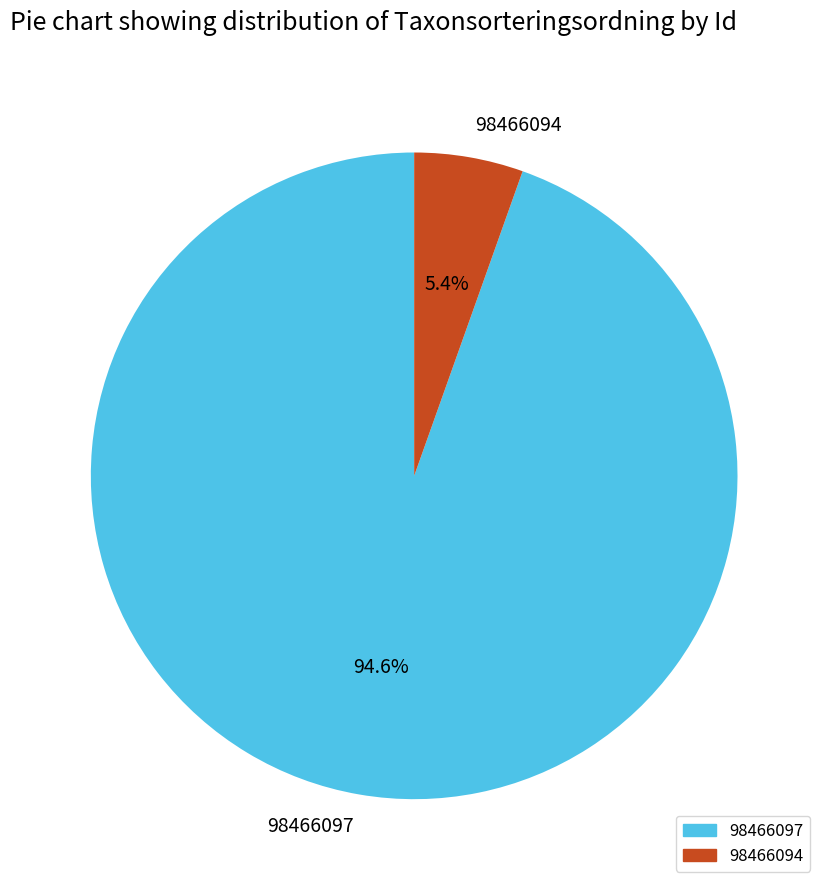

The 98466094 slice represents 5% of the pie. True or false?

True